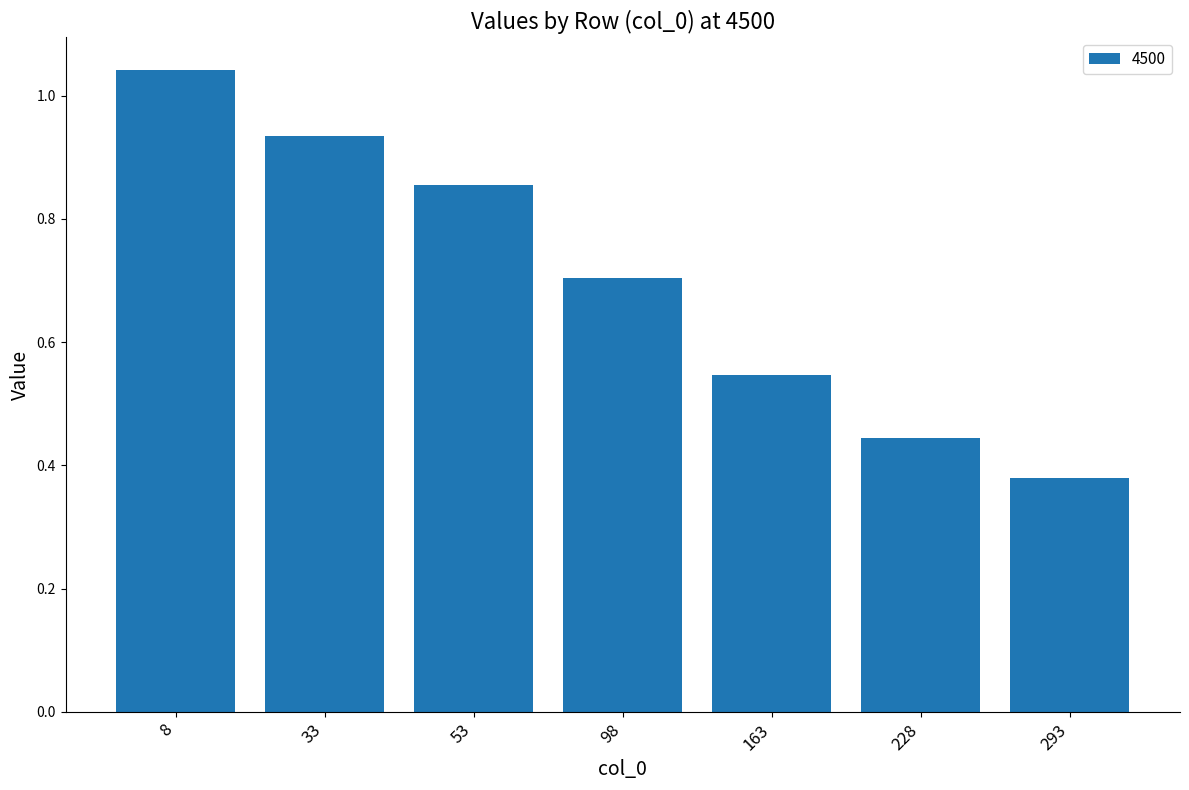

What is the sum of all values?

4.9